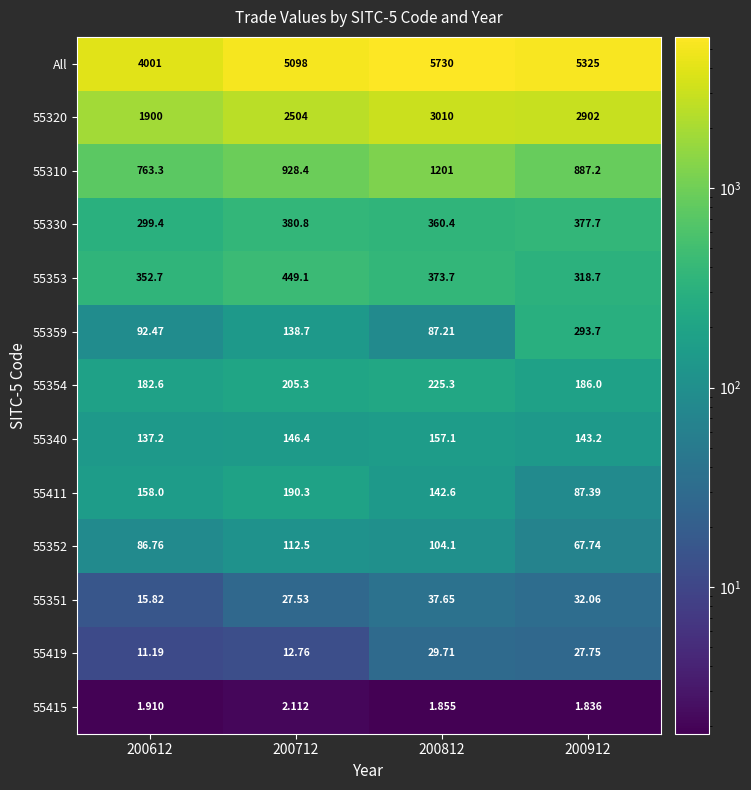

Which series has the widest spread of values?

All